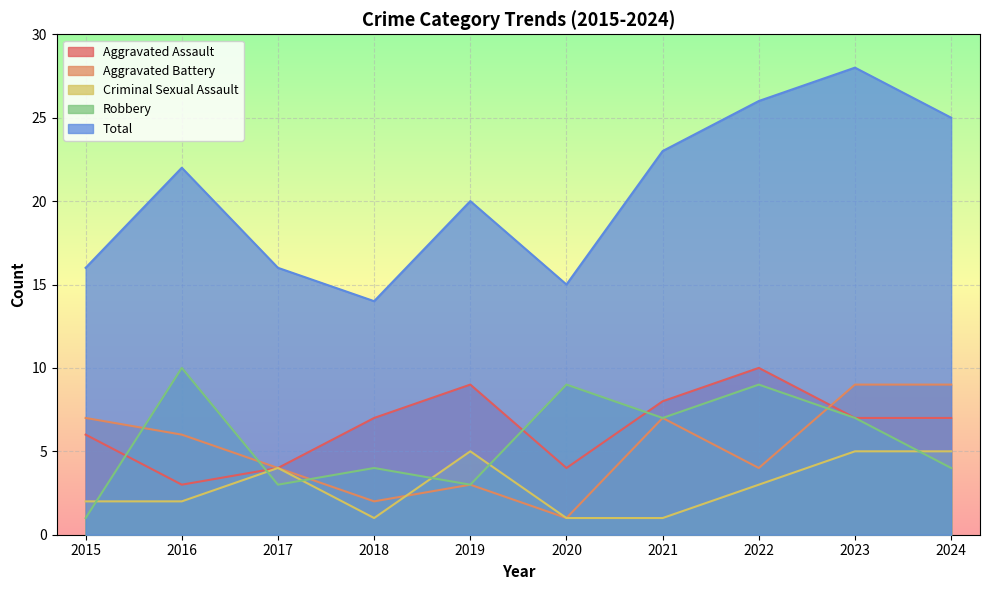

At which label does Aggravated Assault first exceed 7?

2019